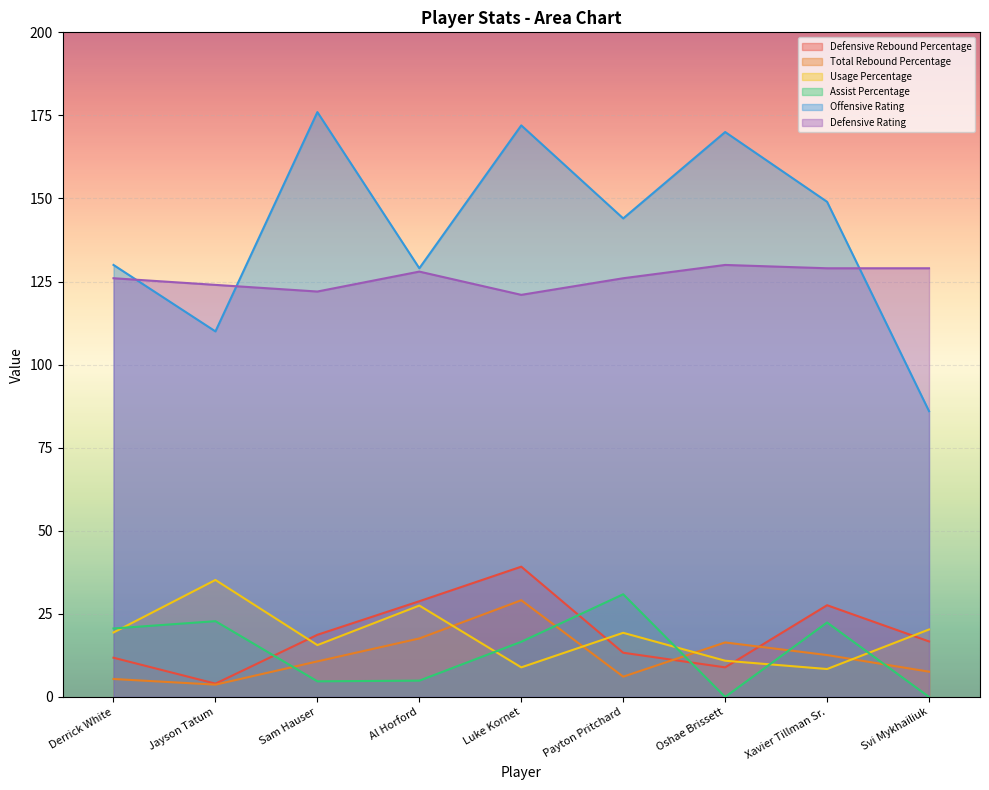

True or false: Usage Percentage has more than 2 interior local peaks.

True